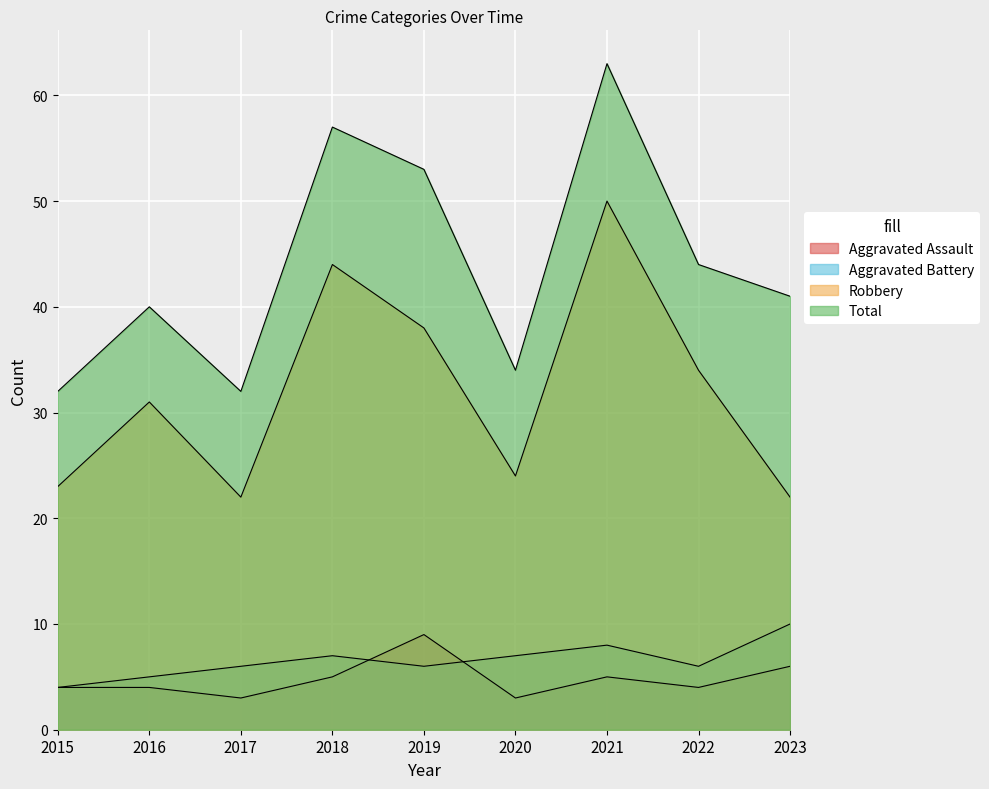

What is the value of the Aggravated Assault point at the 3rd from the left?

3